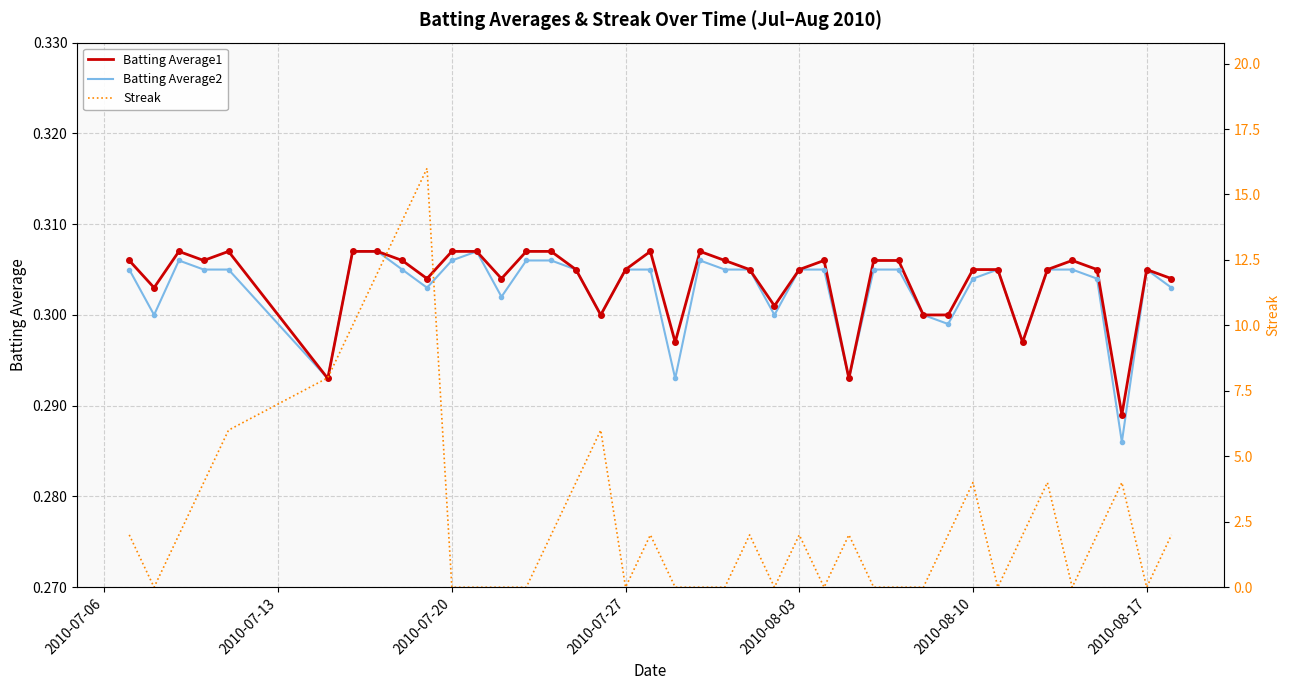

The Batting Average1 series shows 0.5 at 2010-07-27. True or false?

False